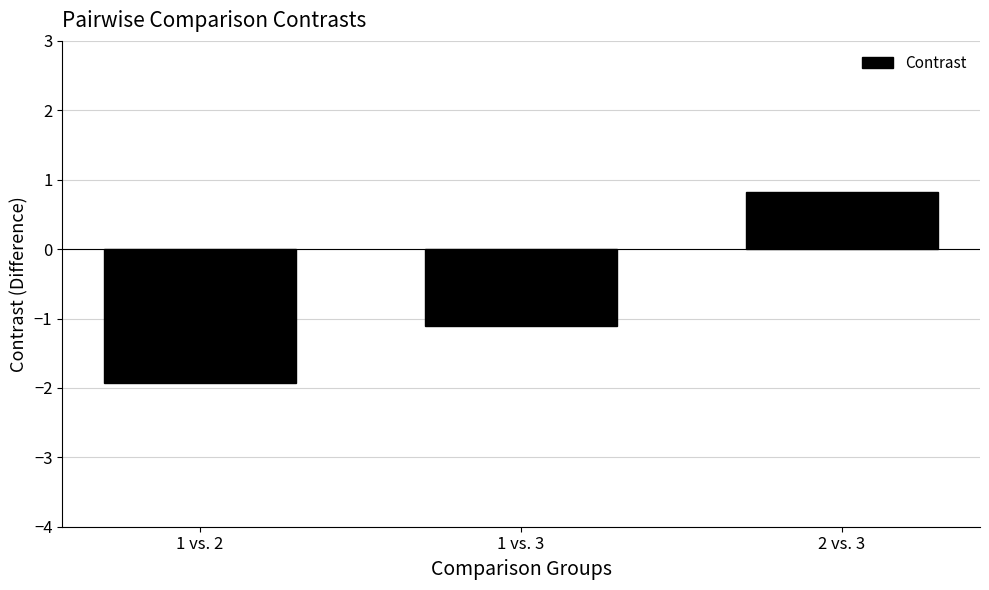

What is the sum of all values?

-2.2